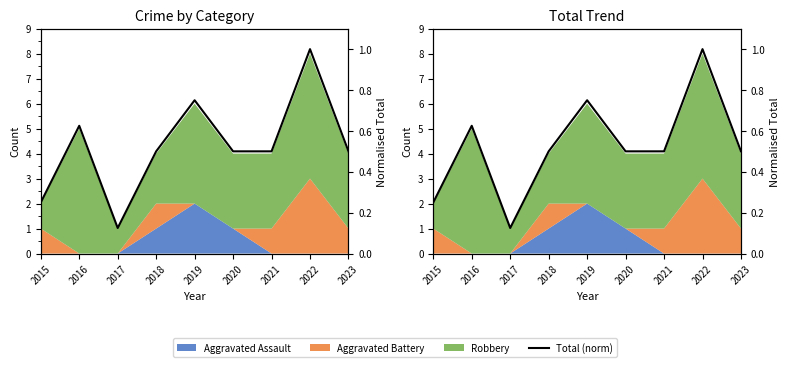

Rank the categories by value from highest to lowest.

2022, 2019, 2016, 2018, 2020, 2021, 2023, 2015, 2017